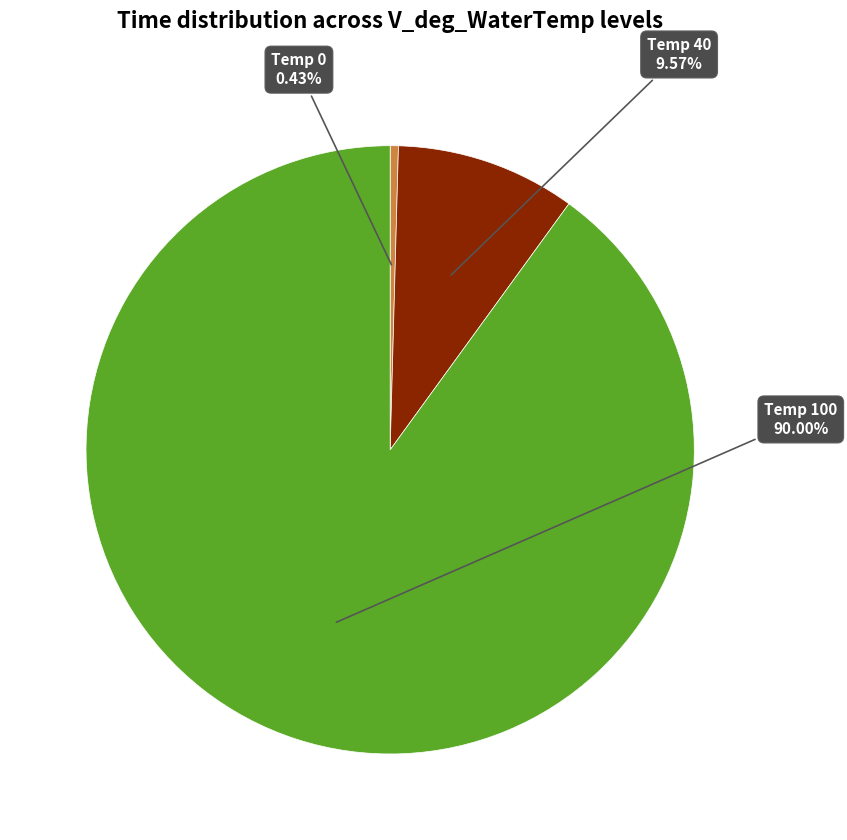

Is there any slice that represents more than half of the pie?

Yes